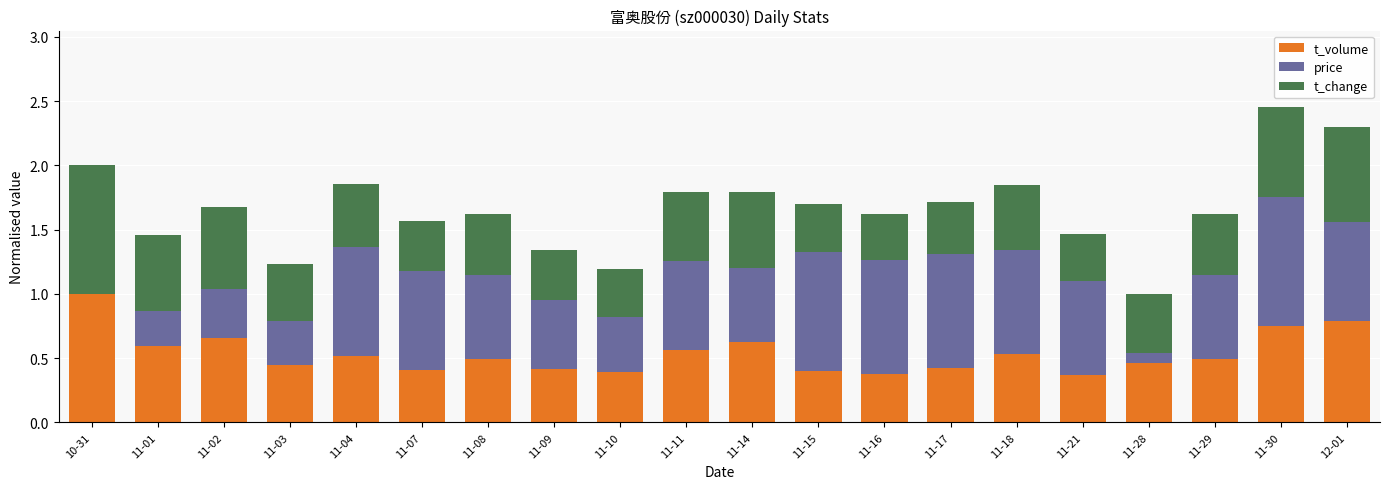

What is the sum of the t_volume values at 10-31 and 11-16?

1.4